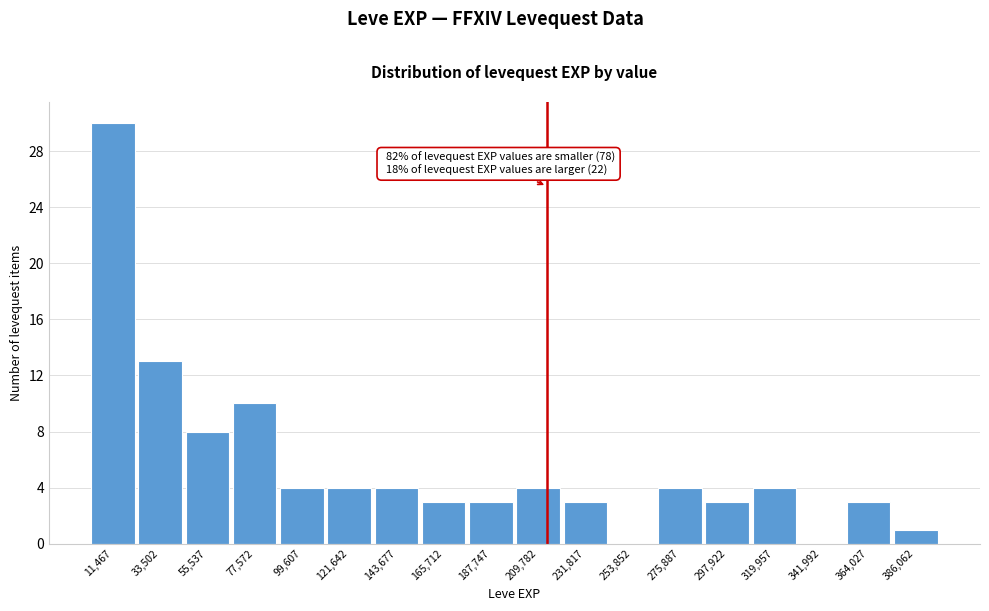

Which range on the x-axis has the tallest bar?

0 to 20000